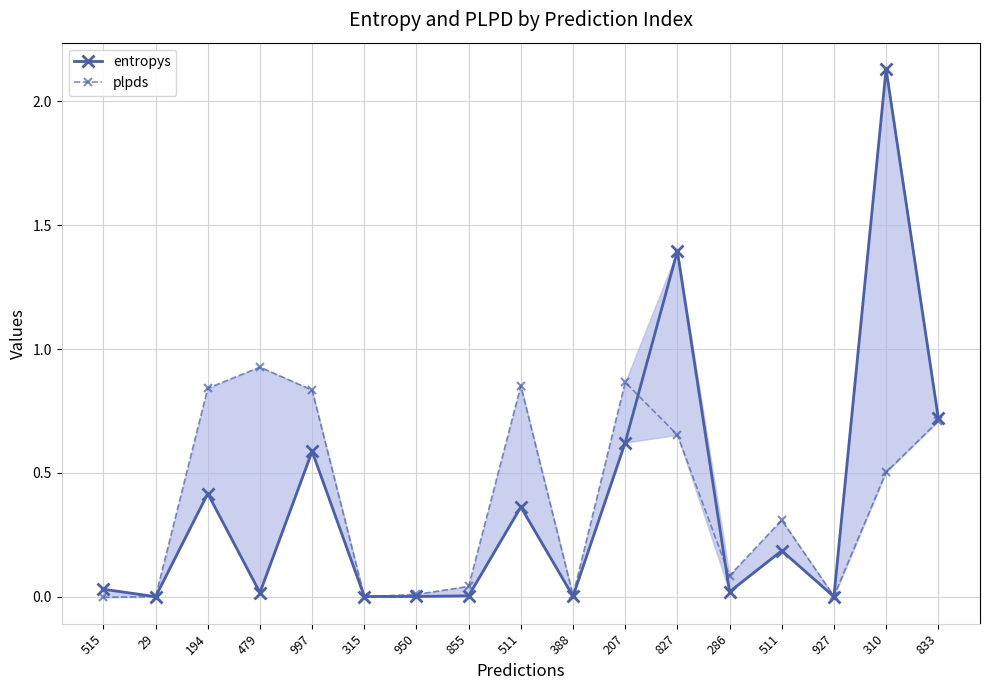

At which category is the sum across all series the highest?

310